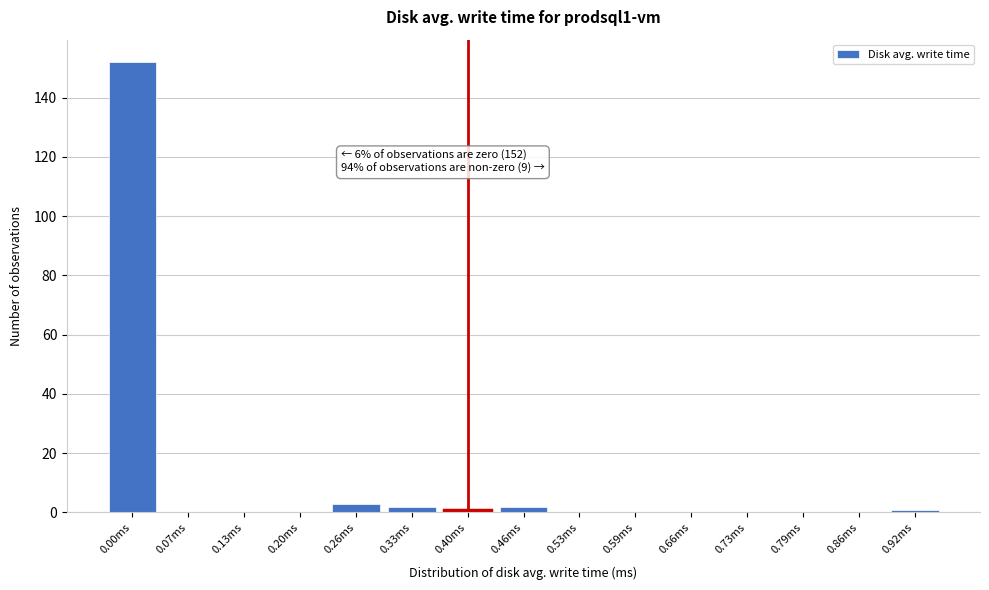

Reading left to right, what are all the values shown in this chart?

0.00ms=152	0.07ms=0	0.13ms=0	0.20ms=0	0.26ms=3	0.33ms=2	0.40ms=1	0.46ms=2	0.53ms=0	0.59ms=0	0.66ms=0	0.73ms=0	0.79ms=0	0.86ms=0	0.92ms=1